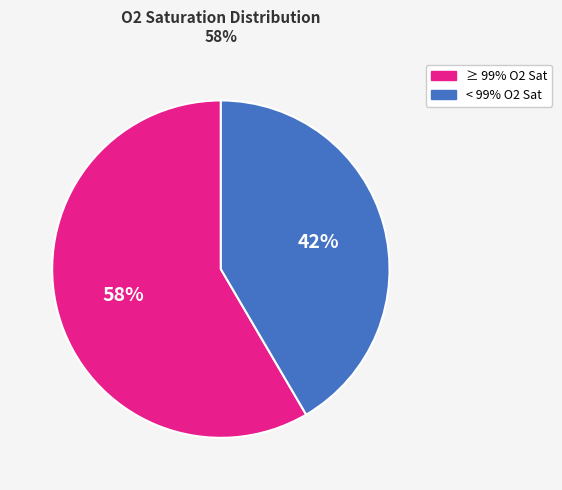

Is there any slice that represents more than half of the pie?

Yes